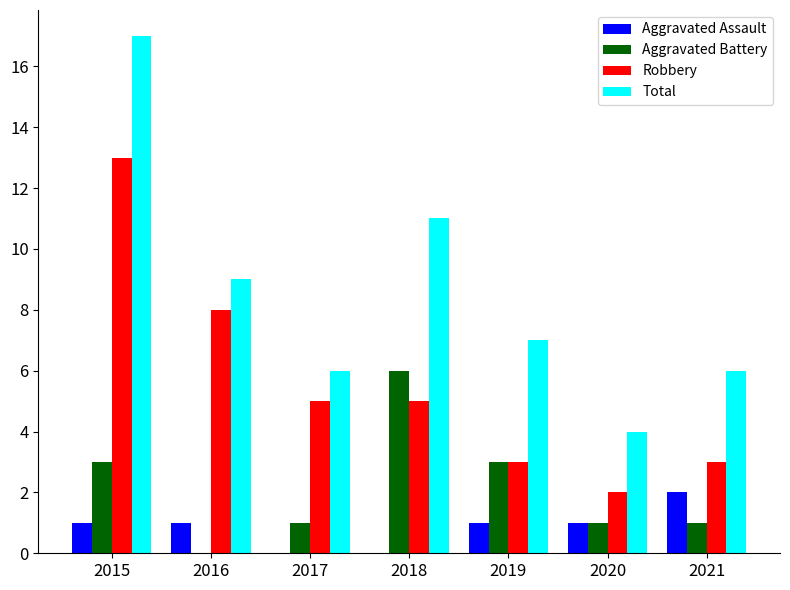

What is the sum of all Robbery values?

39